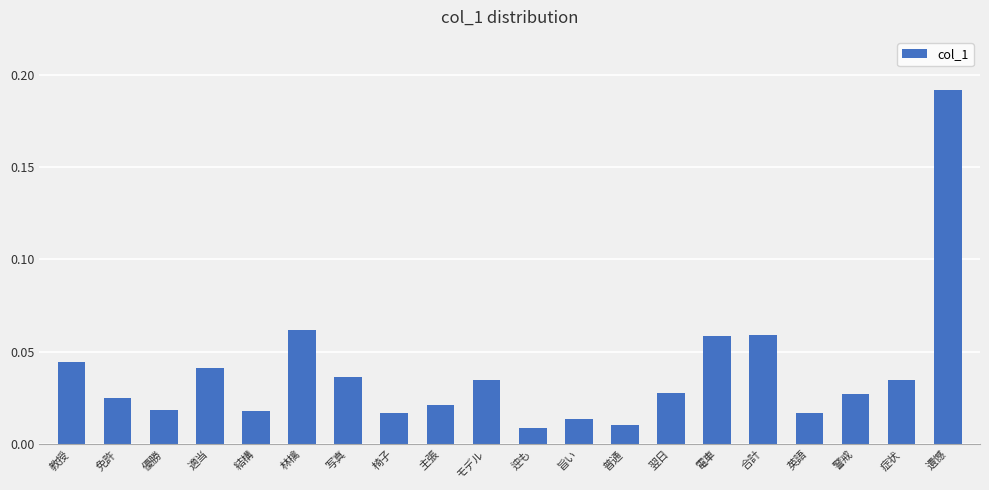

What is the label of the 15th bar from the left?

電車